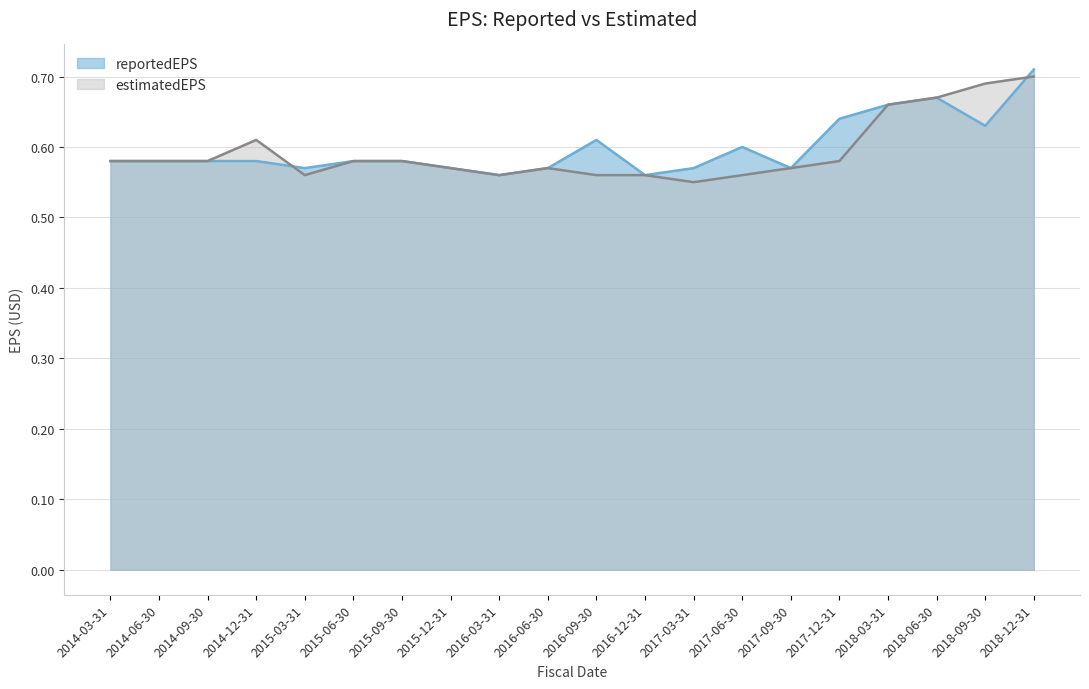

How many lines are shown in the chart?

2